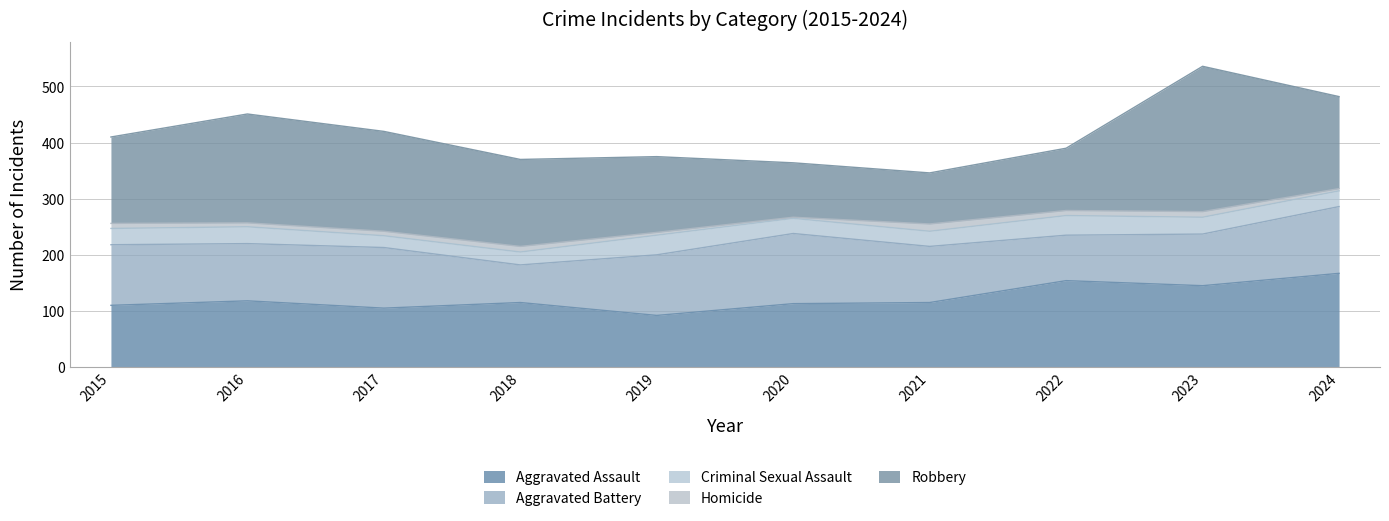

What is the total value across all series at 2015?

410